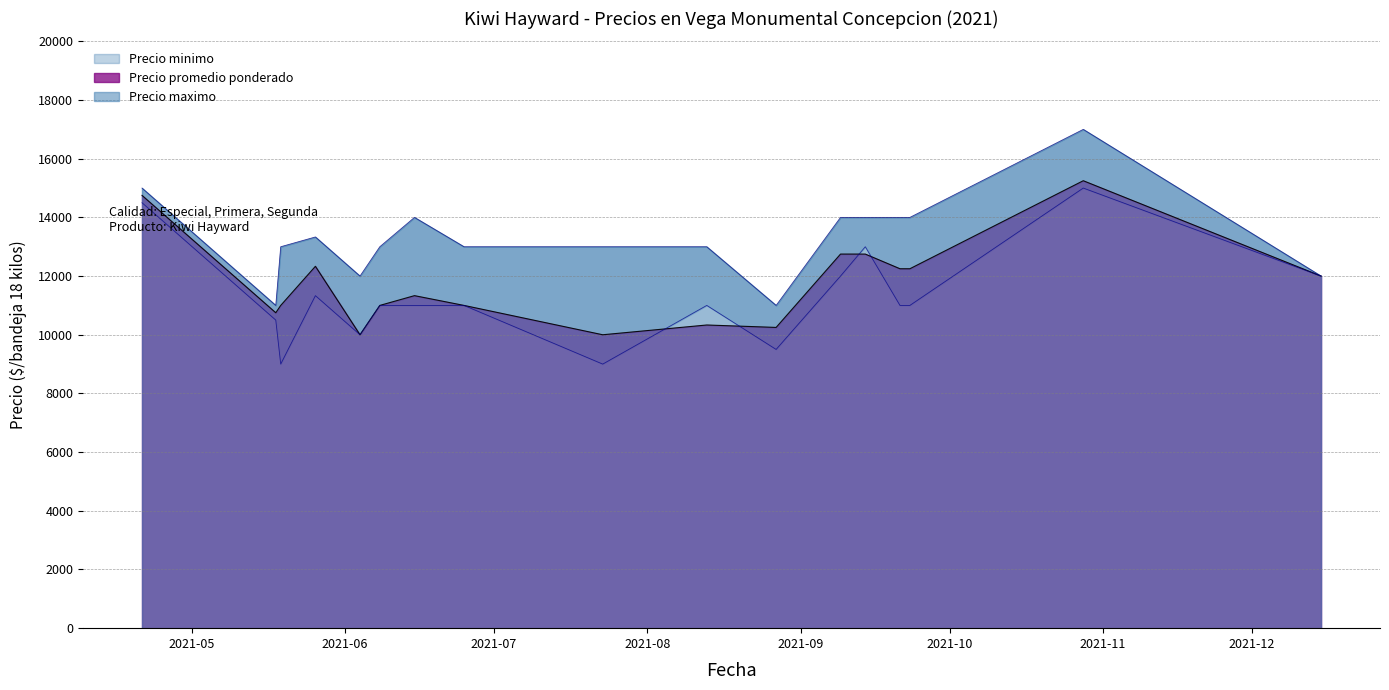

What is the value of the Precio maximo point at the 1st from the left?

15000